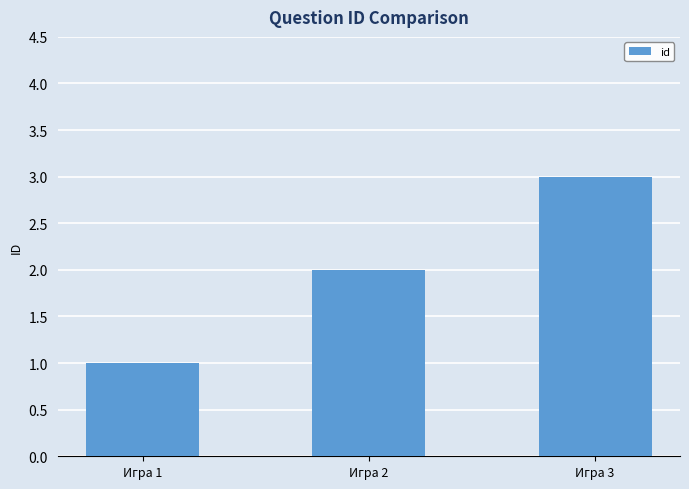

Rank the categories by value from highest to lowest.

Игра 3, Игра 2, Игра 1